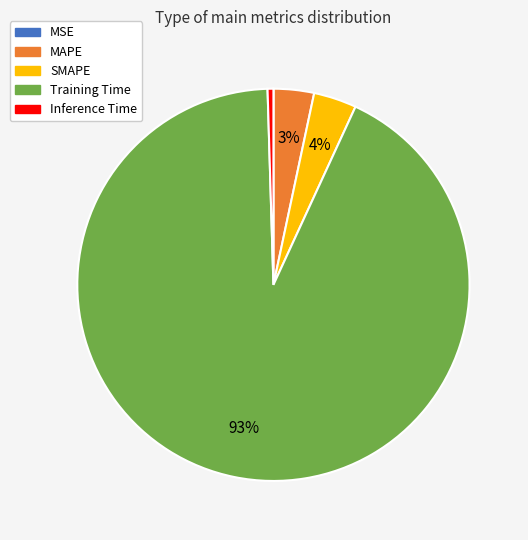

The Training Time slice represents 93% of the pie. True or false?

True